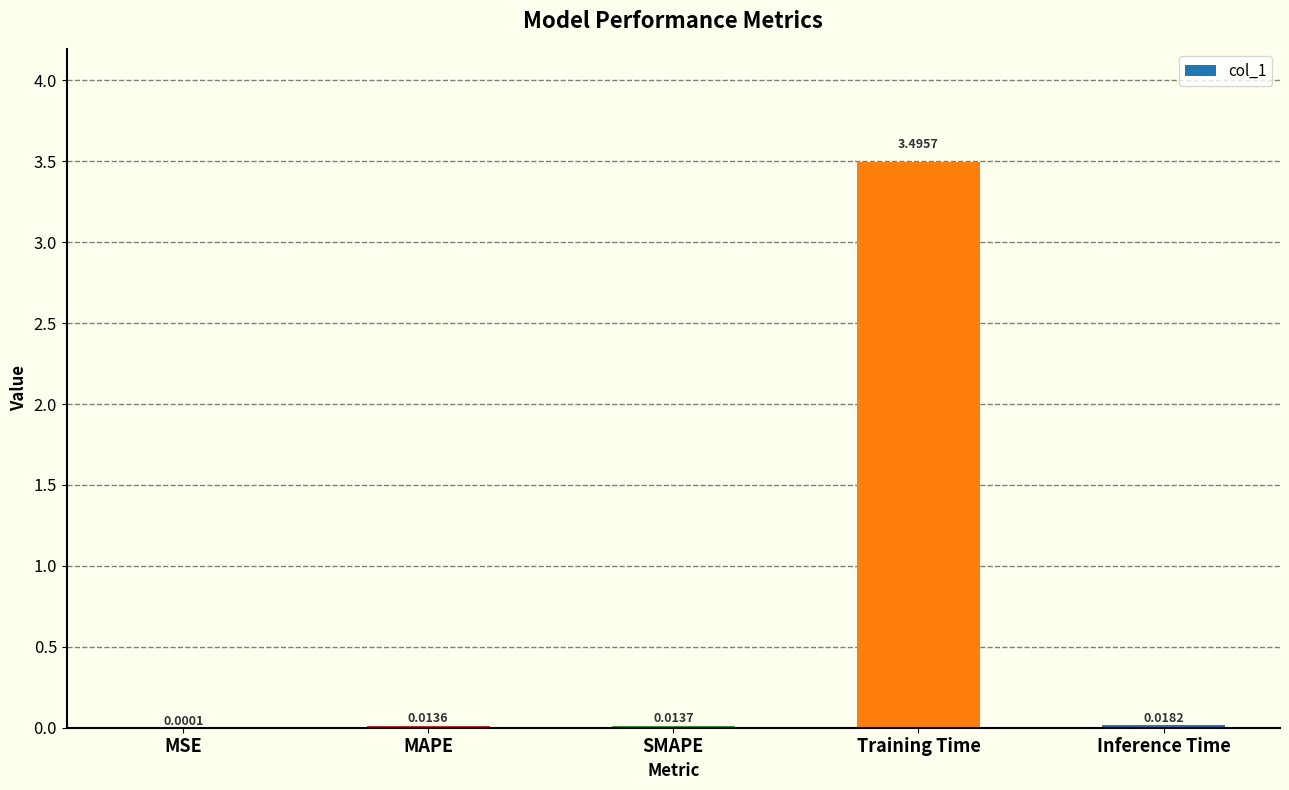

What is the sum of the values at SMAPE and Training Time?

3.5